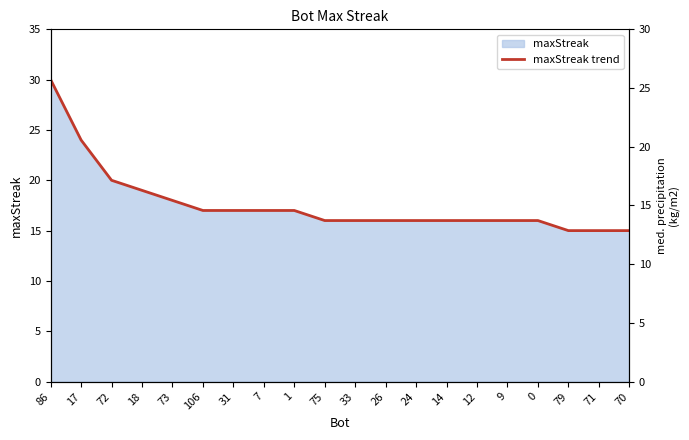

Rank the categories by value from highest to lowest.

86, 17, 72, 18, 73, 106, 31, 7, 1, 75, 33, 26, 24, 14, 12, 9, 0, 79, 71, 70